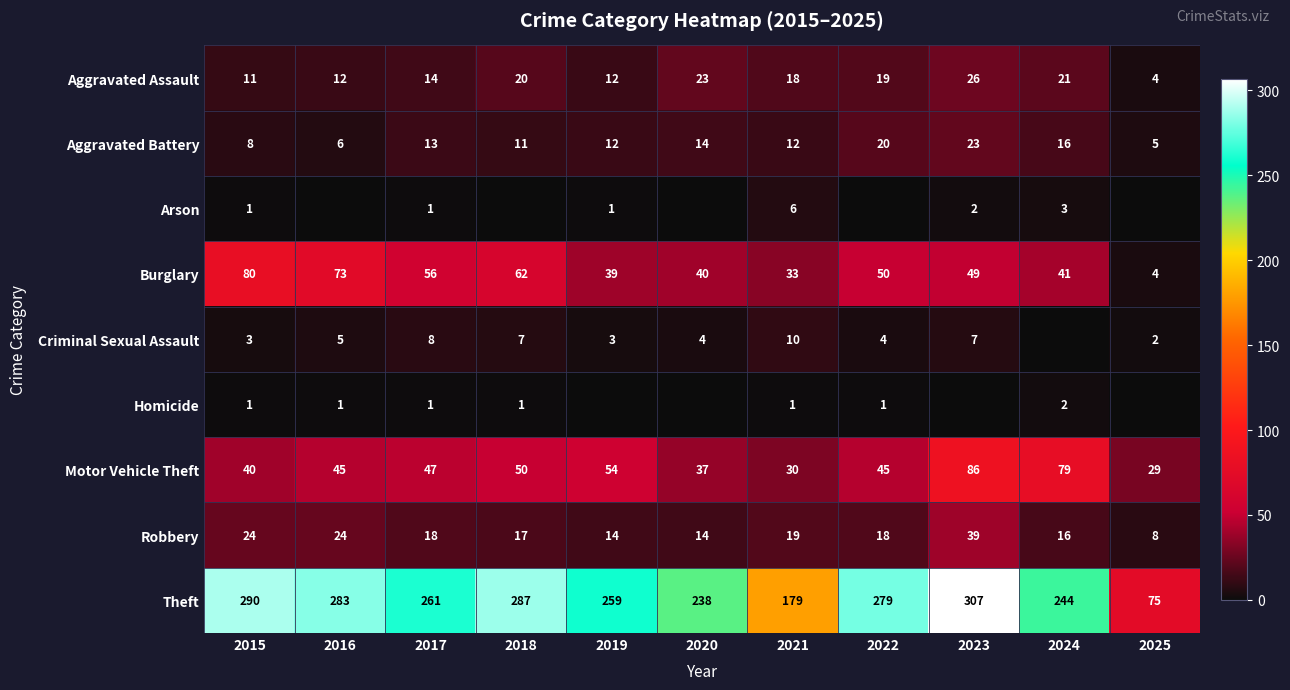

Is it true that Robbery equals 18 at 2017?

True